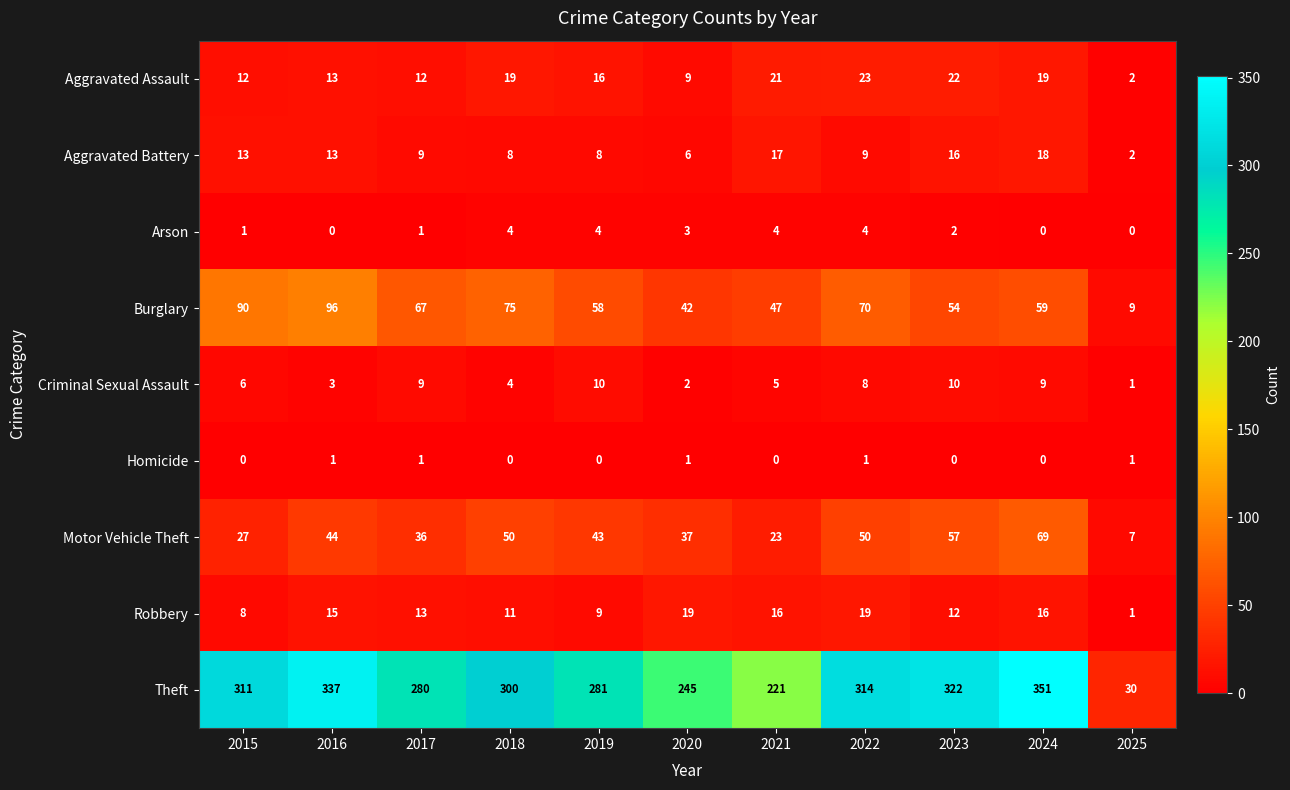

At which category is the sum across all series the highest?

2024